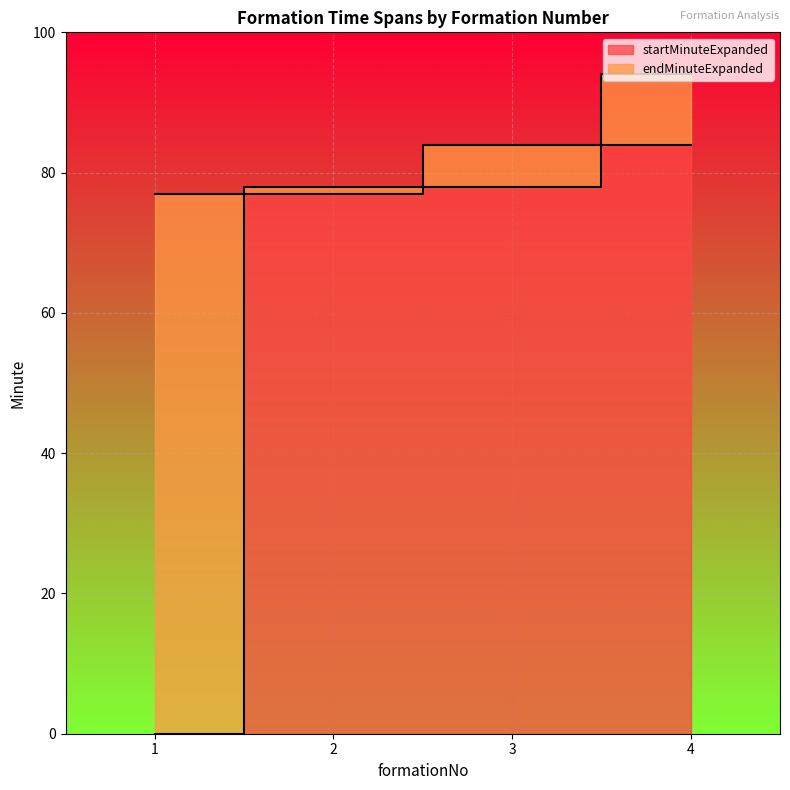

At which label is endMinuteExpanded closest to 85?

3